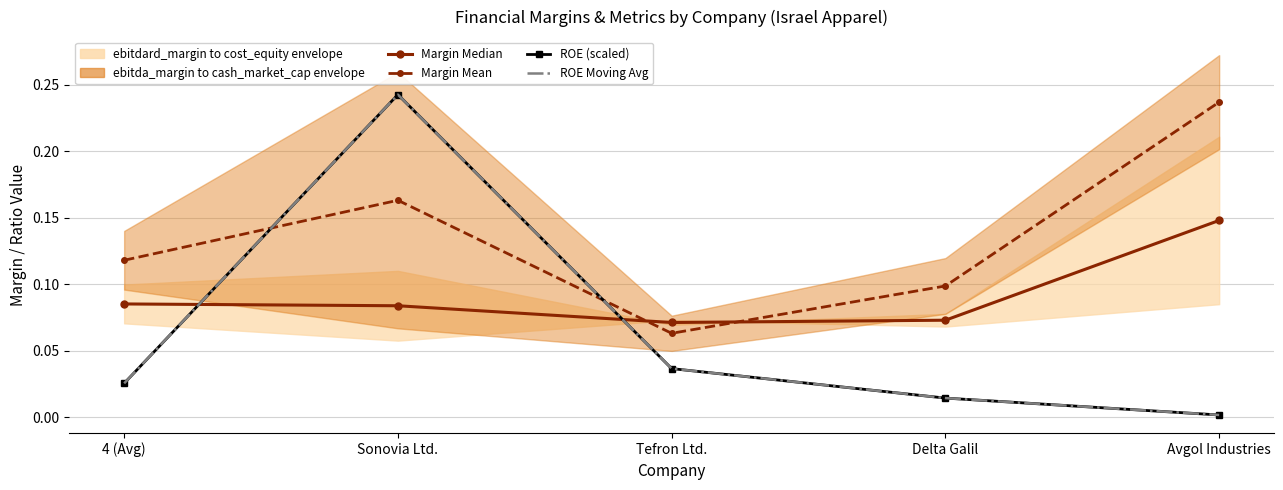

What is the label of the 1st point from the left?

4 (Avg)